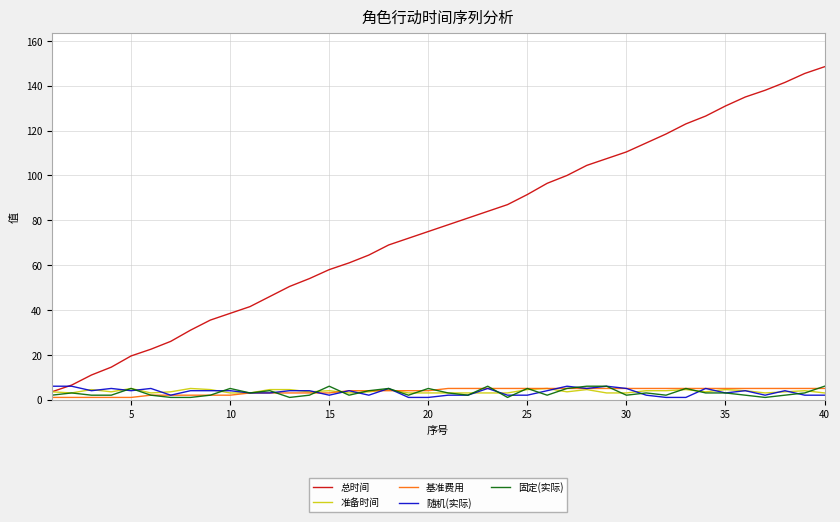

Which series has the largest range (max minus min)?

总时间